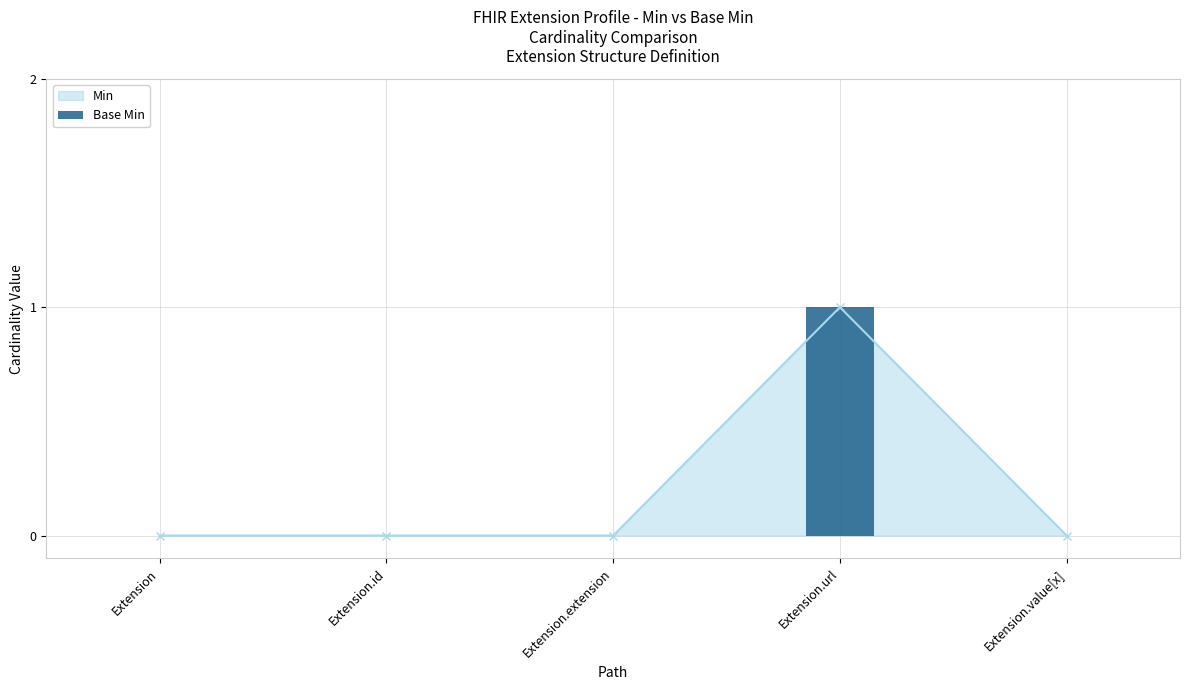

Reading left to right, what are all the values shown in this chart?

0	0	0	1	0